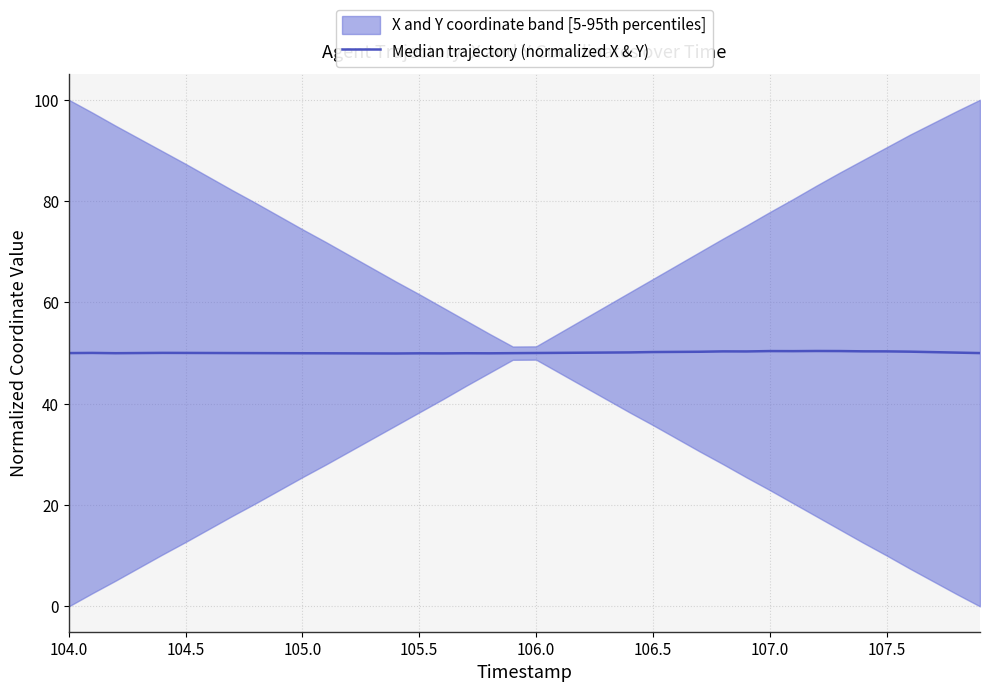

What is the difference between the maximum and minimum values?

0.5